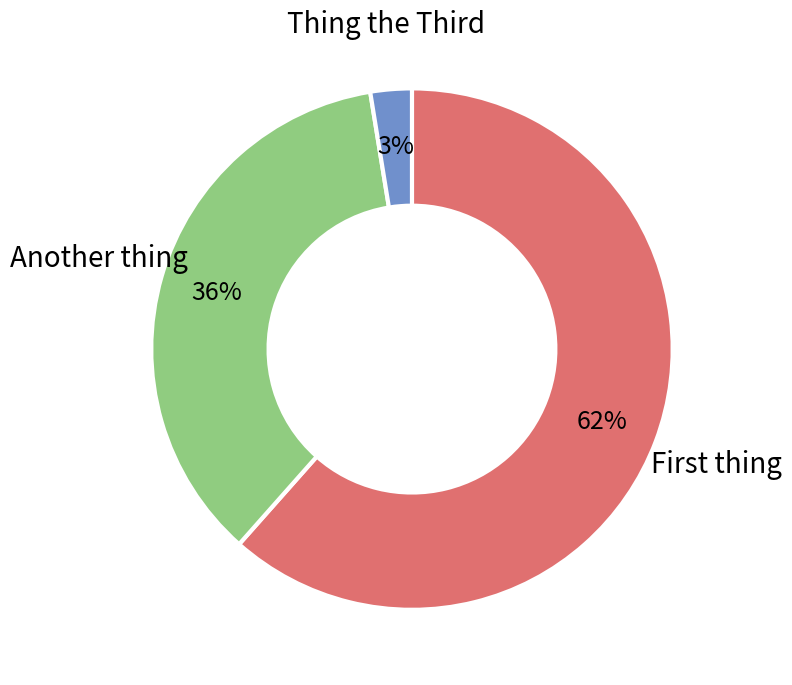

How many slices are in this pie chart?

3